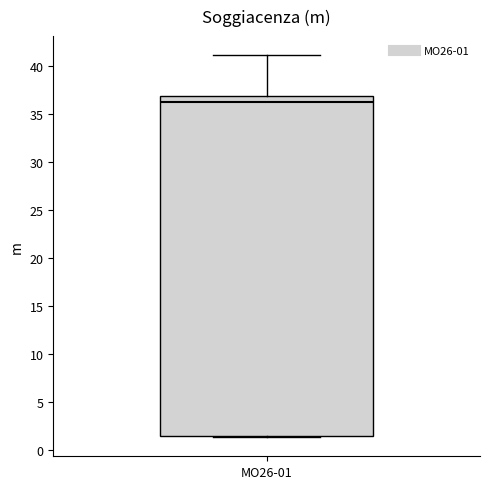

Where does the median line of the box for MO26-01 sit on the y-axis? The values are not printed on the chart, so give them approximately, as read against the axis.

36.5